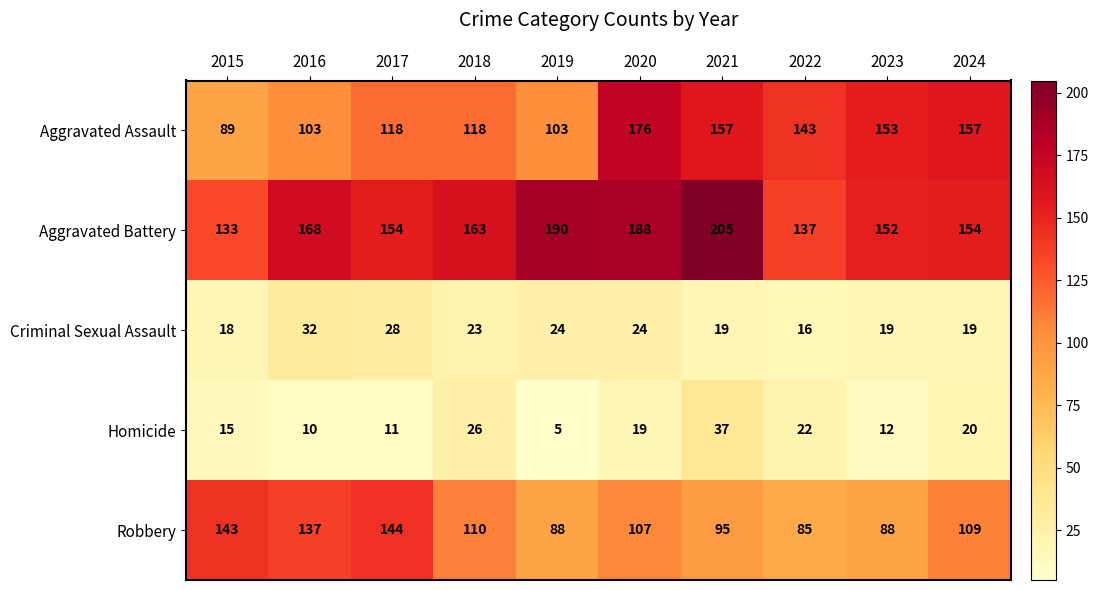

Where does the Aggravated Battery series first go above 163?

2016